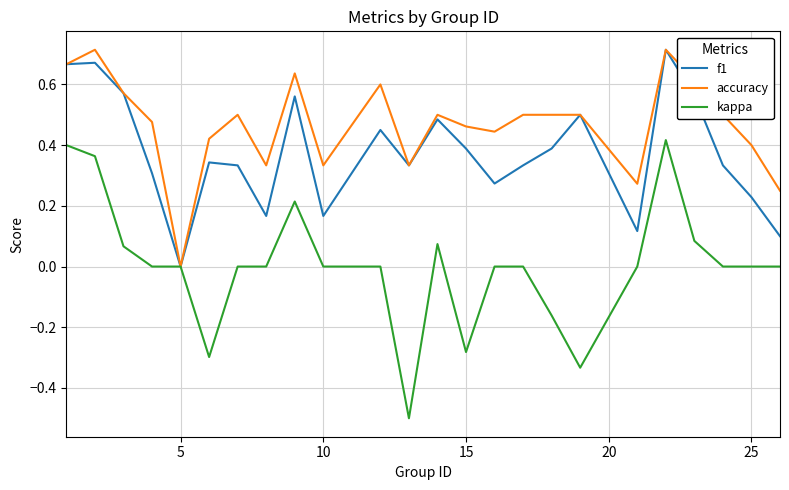

Which series has the widest spread of values?

kappa